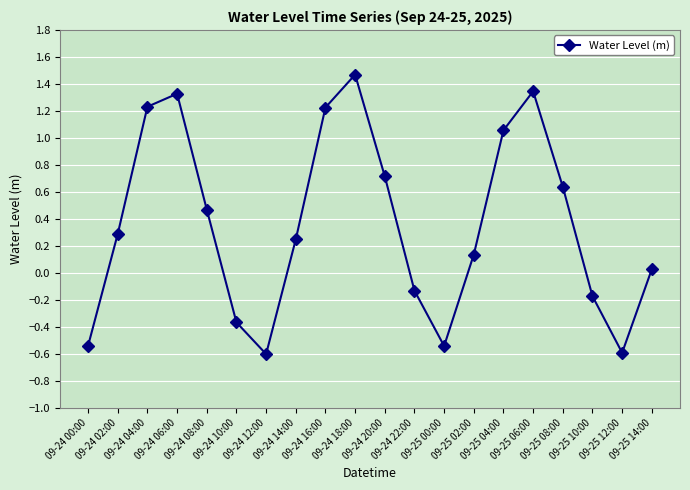

What is the sum of all values?

7.2